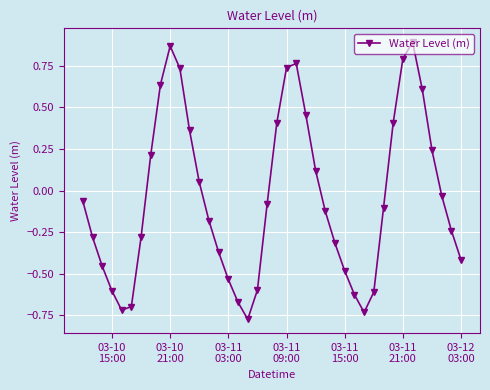

What is the difference between the second highest and minimum values?

1.6